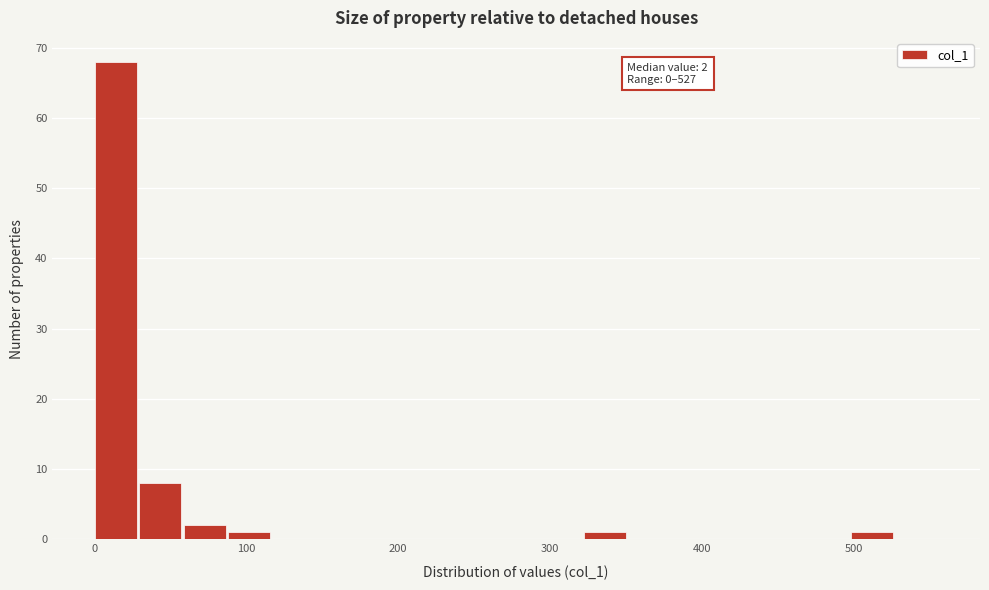

Around what value on the x-axis is the tallest bar? Give the approximate position of its centre, as read against the axis.

10